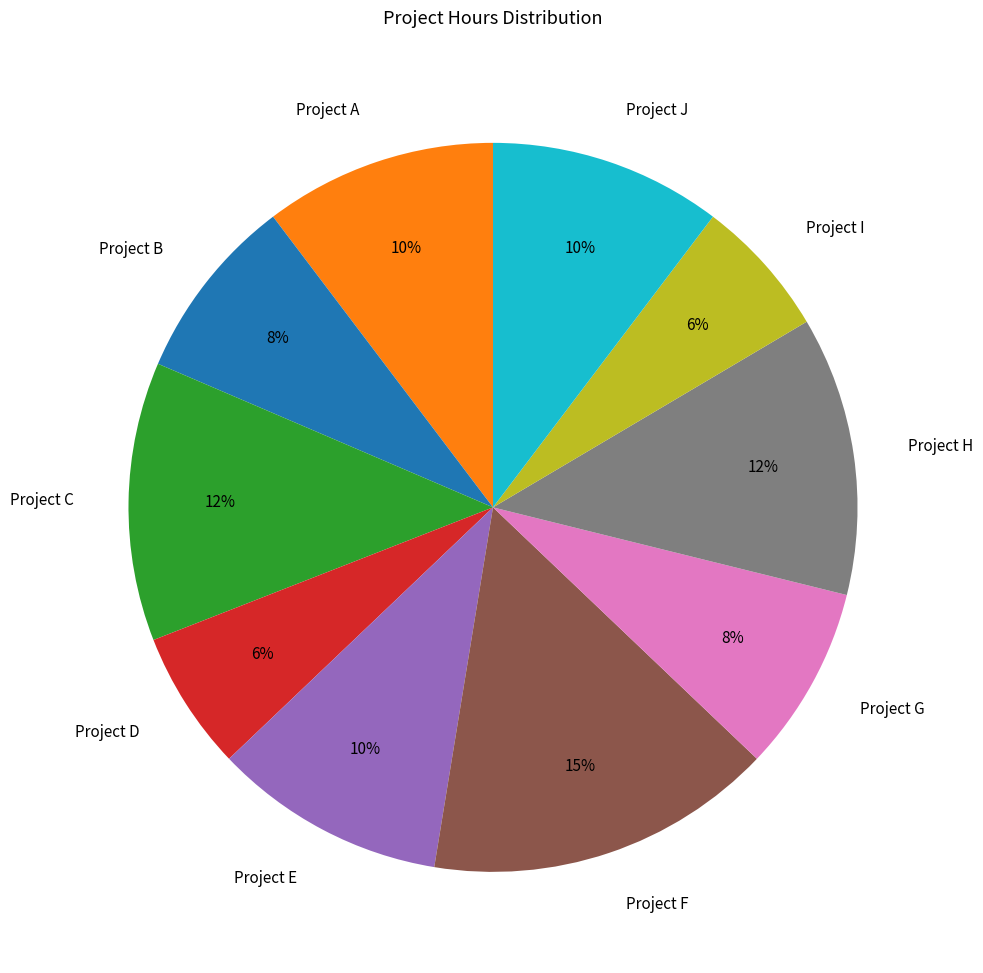

What is the ratio of the value at Project E to the value at Project C?

0.8